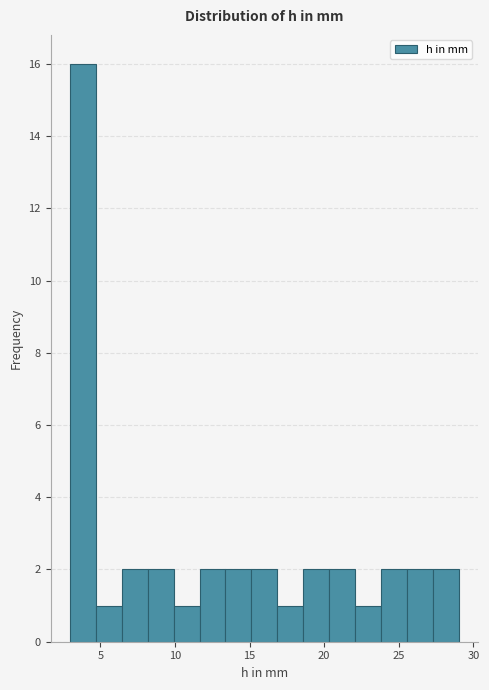

Read against the x-axis, roughly where is the centre of the tallest bar?

4.0